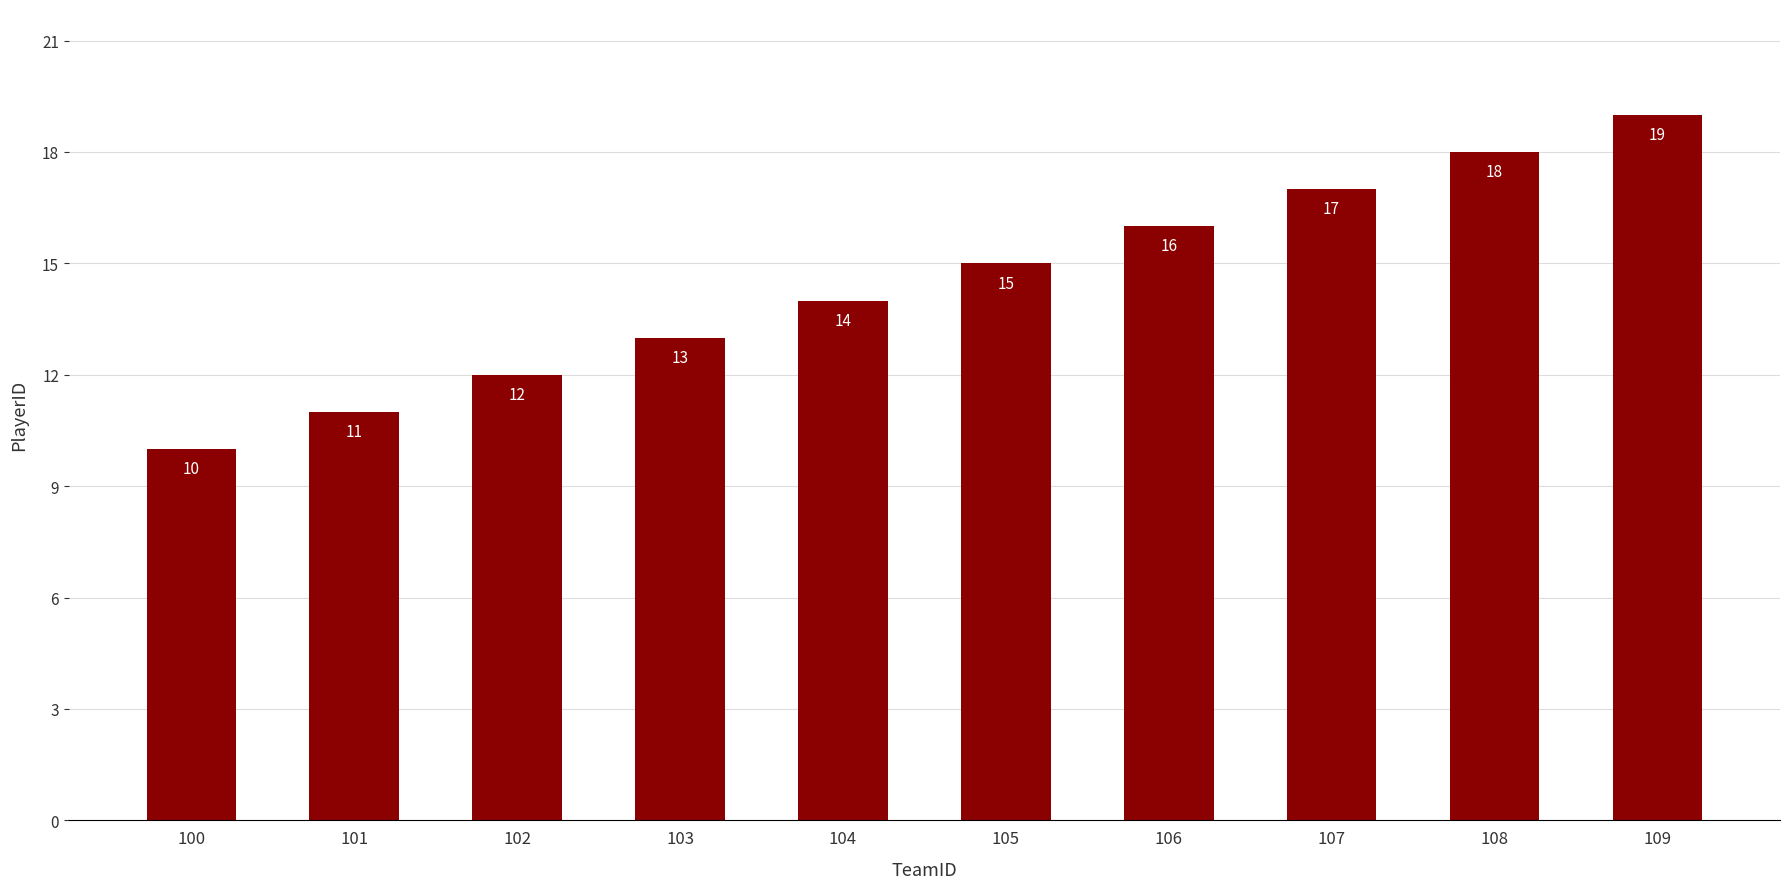

What is the difference between the values at 101 and 102?

1